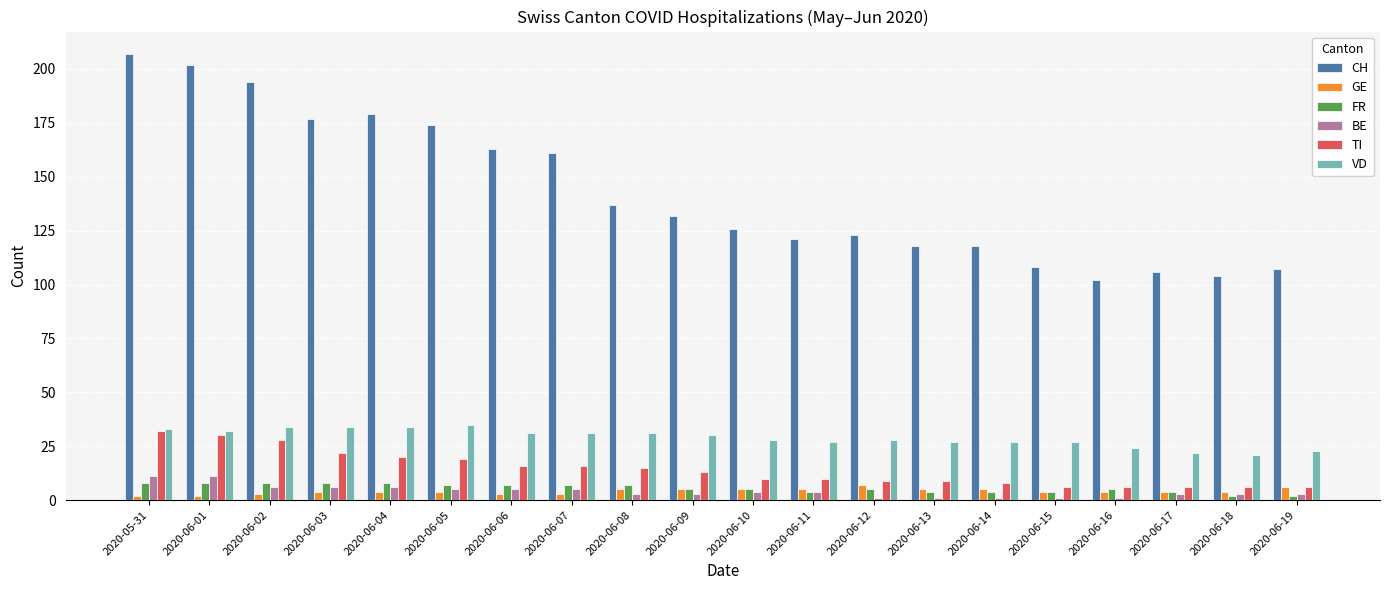

What is the label of the 18th bar from the right?

2020-06-02